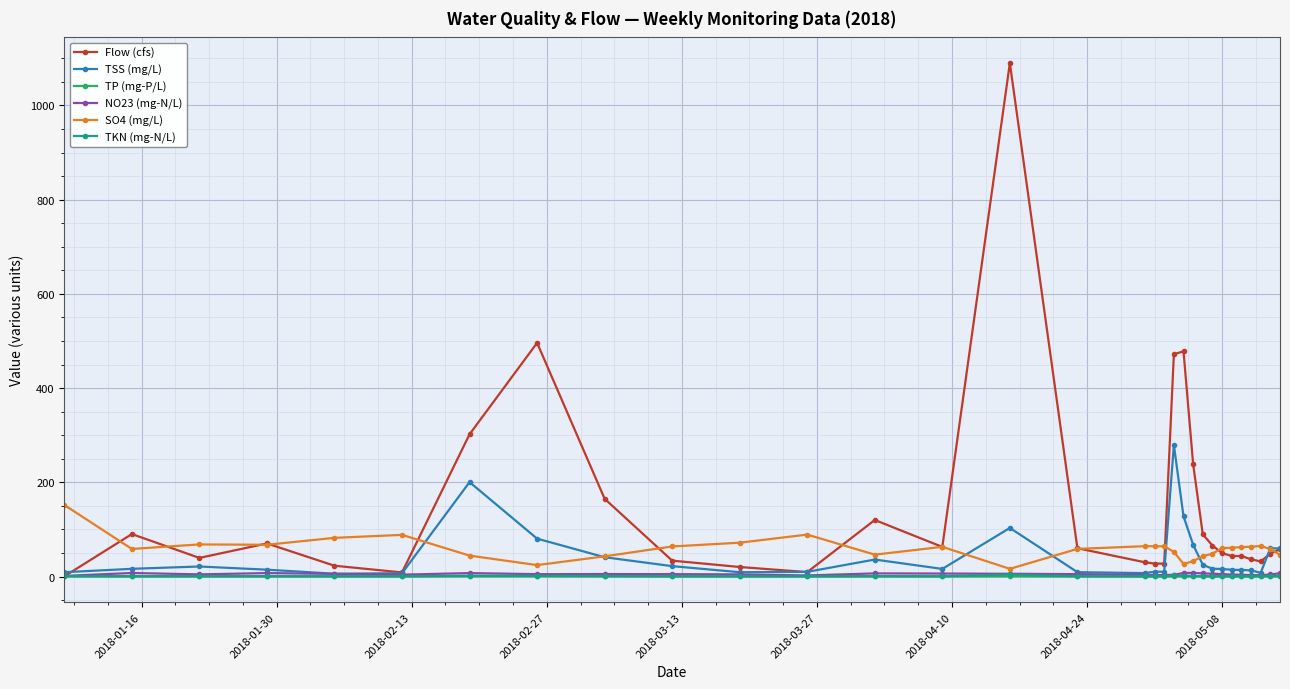

What is the value of the SO4 (mg/L) point at the 7th from the left?

44.4